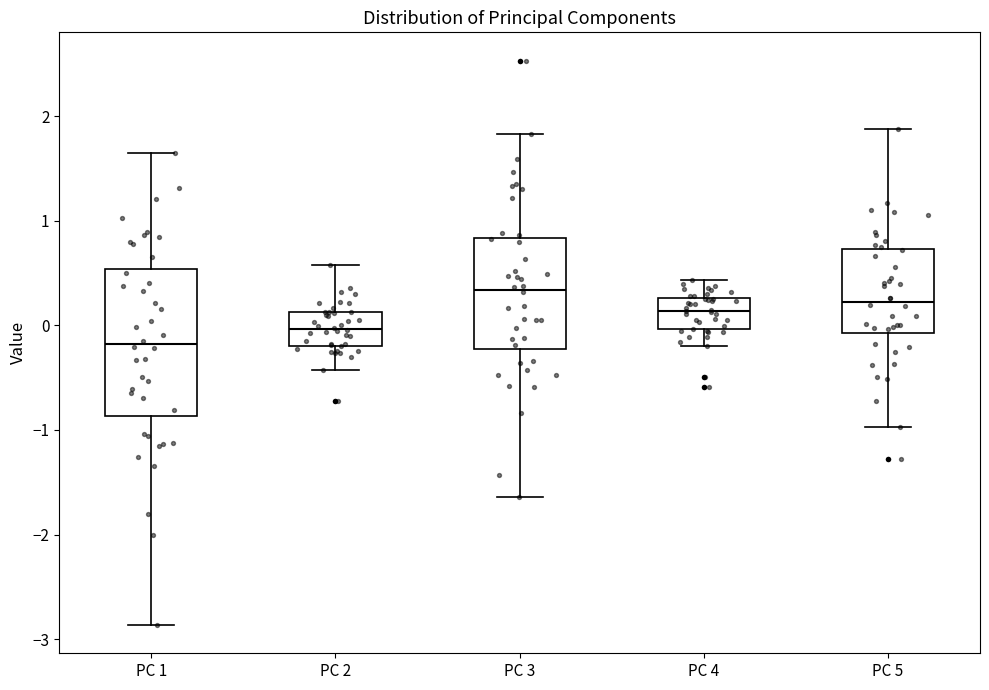

Which box has the highest median line?

PC 3